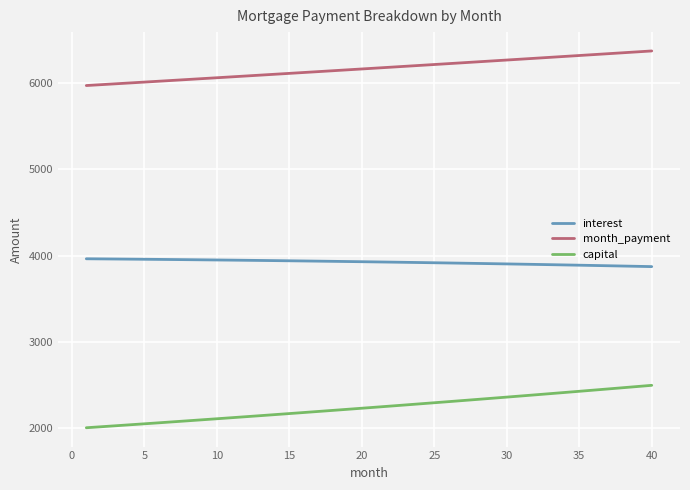

What is the sum of all month_payment values?

246817.9